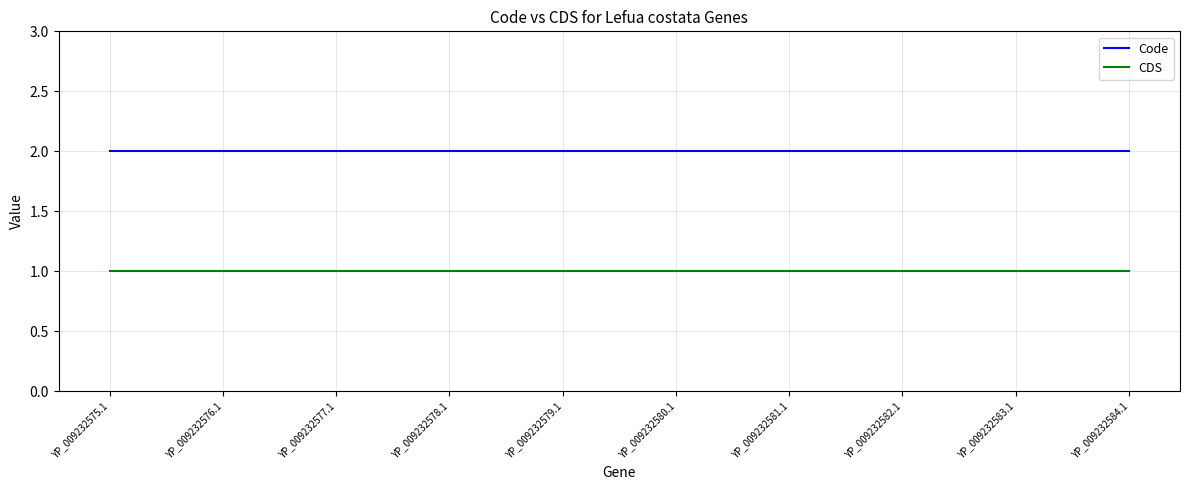

Is it true that CDS equals 0 at YP_009232575.1?

False